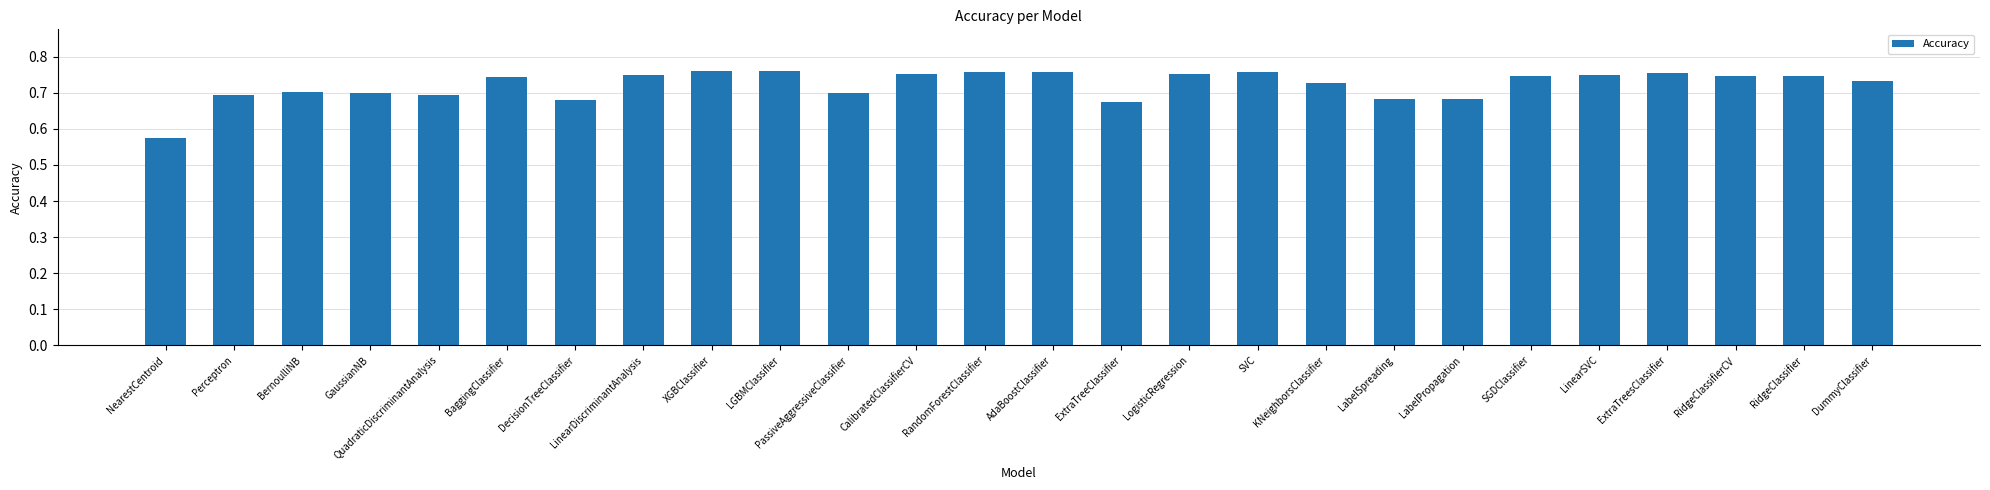

How many values are between 0 and 1?

26